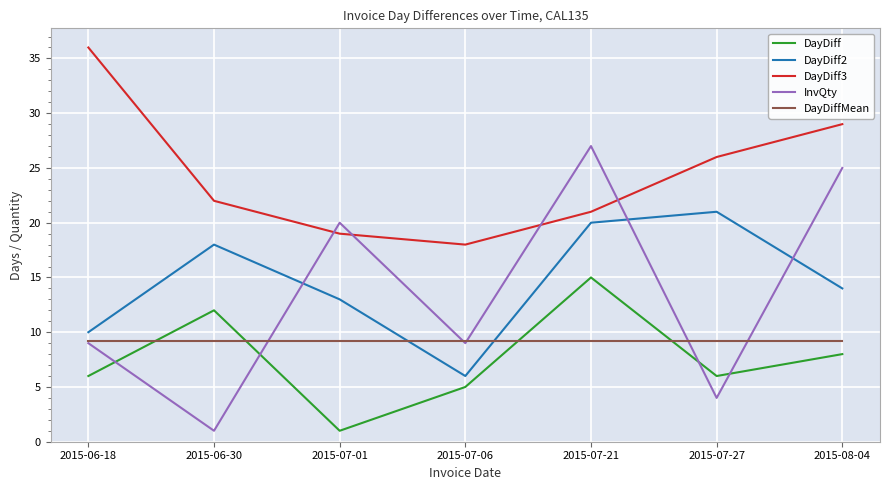

True or false: DayDiff and DayDiff3 cross at least once.

False